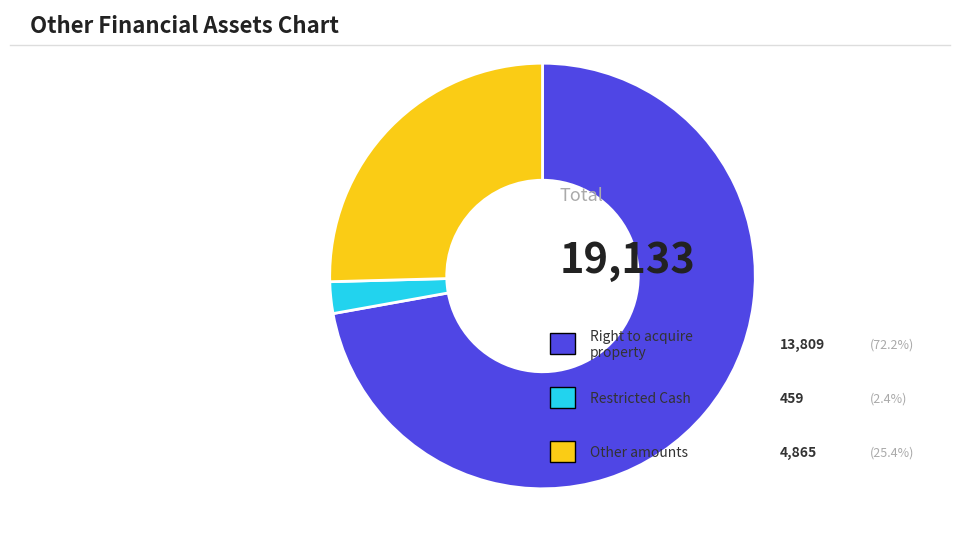

Is there a majority slice in this chart?

Yes